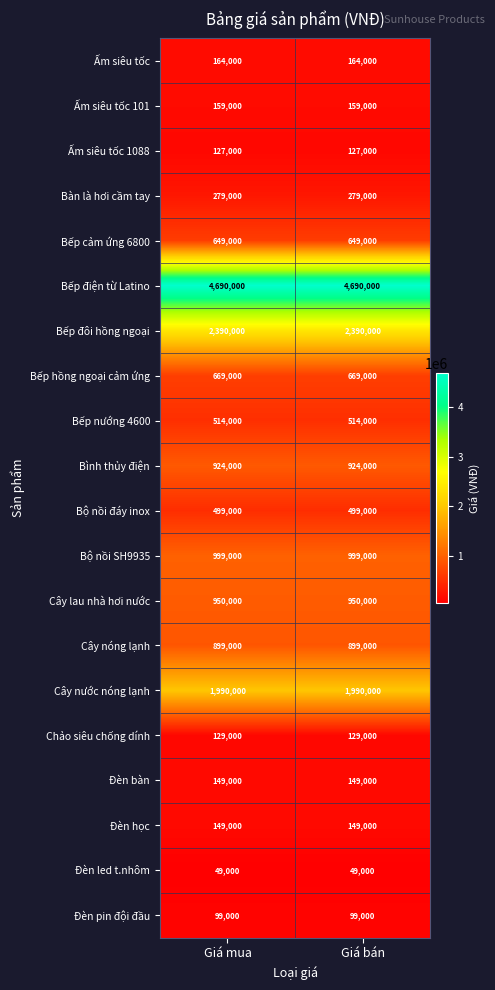

What is the sum of all Đèn pin đội đầu values?

198000